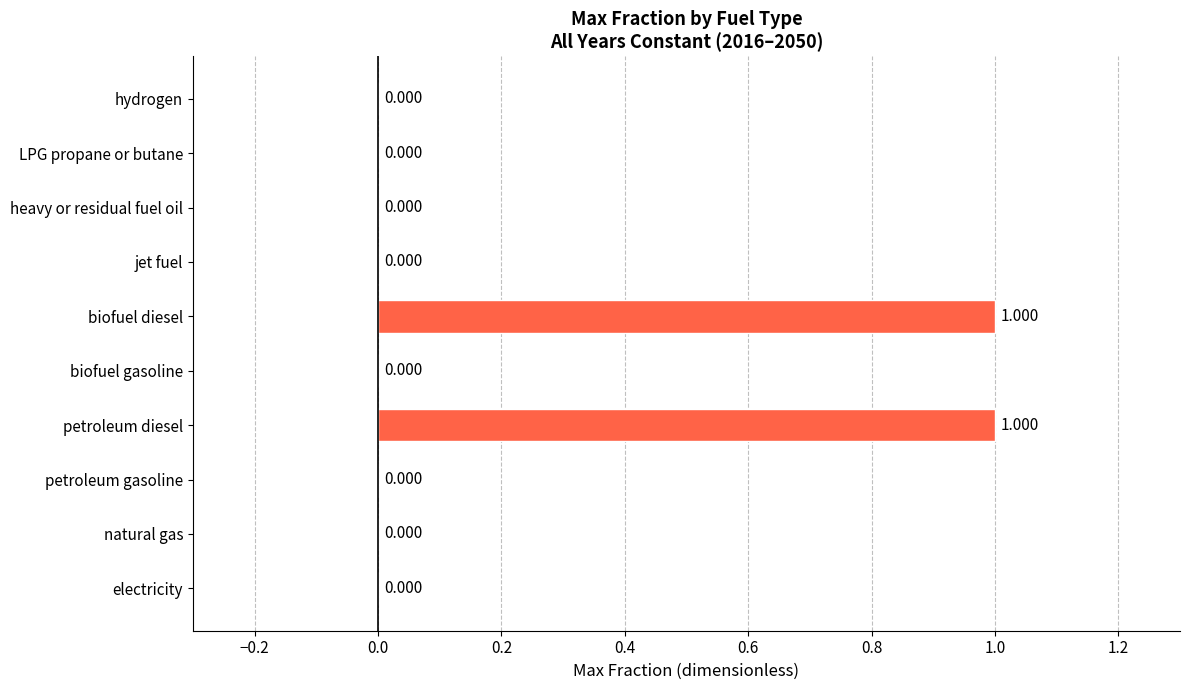

What is the maximum value shown in the chart?

1